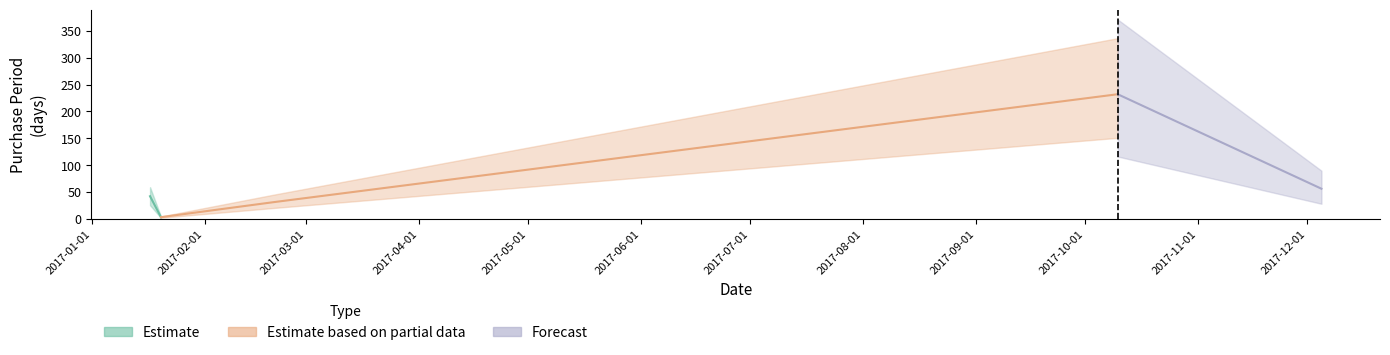

What is the change in value from 2017-02-20 to 2017-10-10?

+201